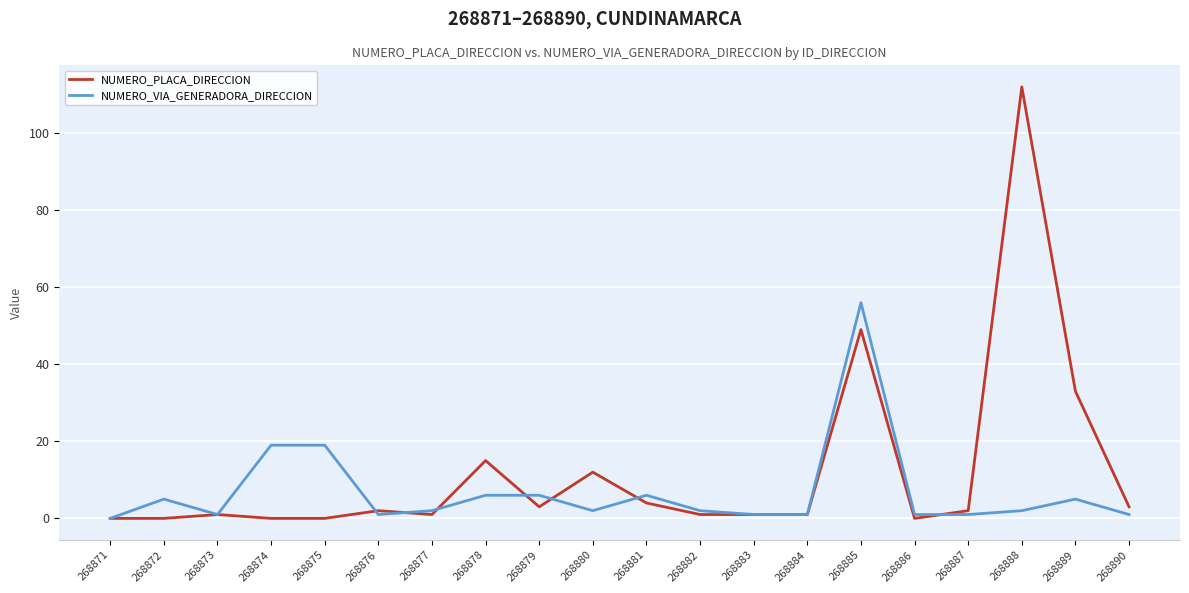

How many series are shown in this chart?

2